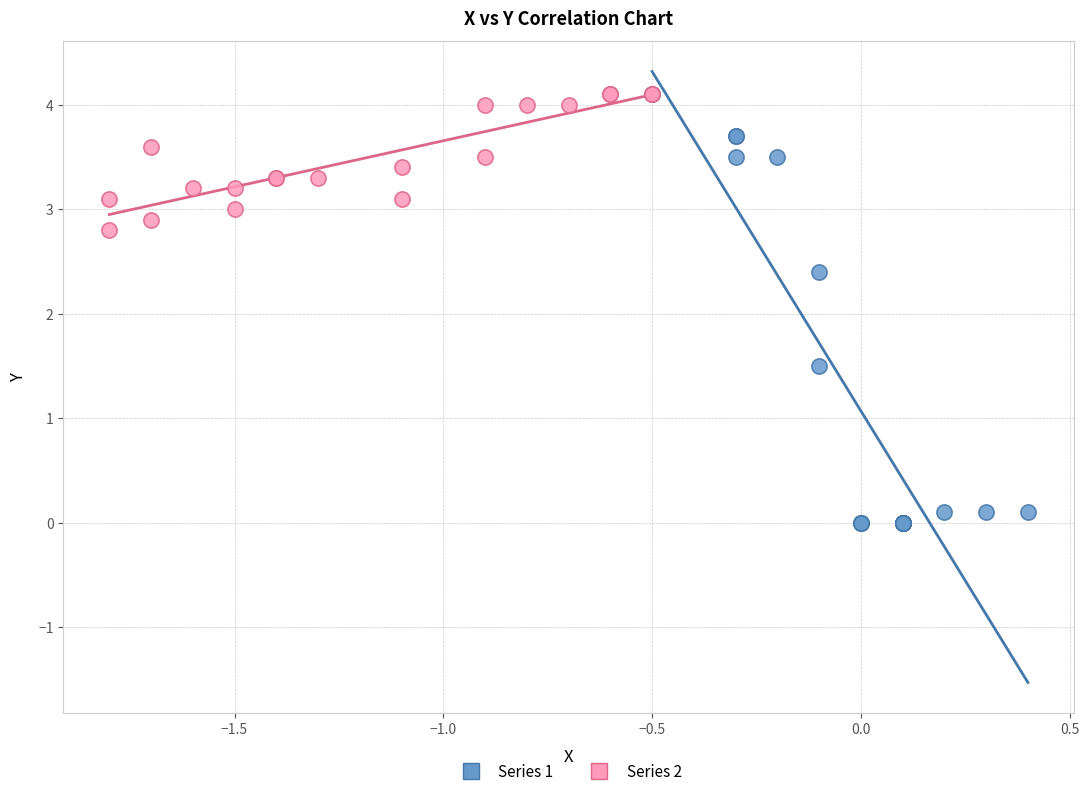

What are all the series names shown in the legend?

Series 1, Series 2